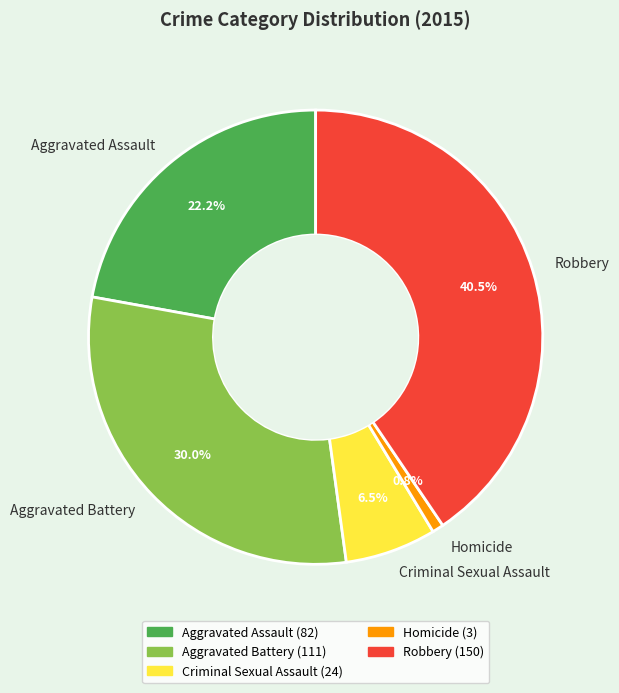

Count the number of slices in the pie.

5